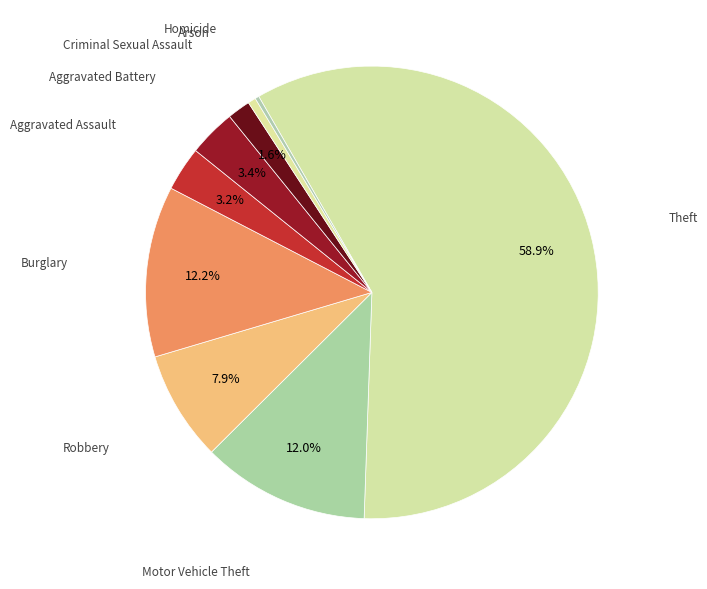

Count the number of slices in the pie.

9